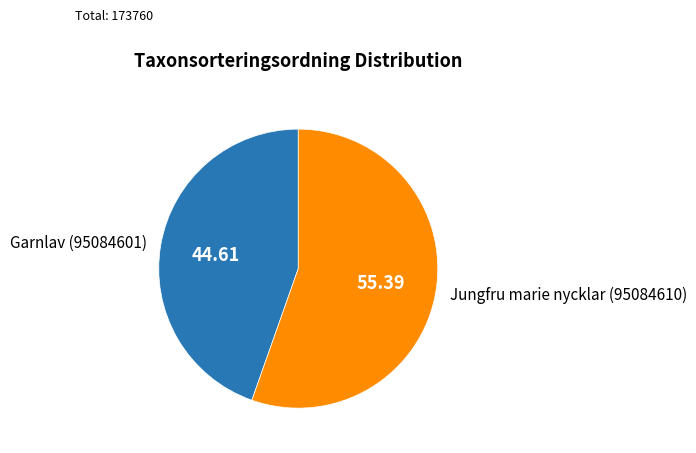

How many slices are in this pie chart?

2